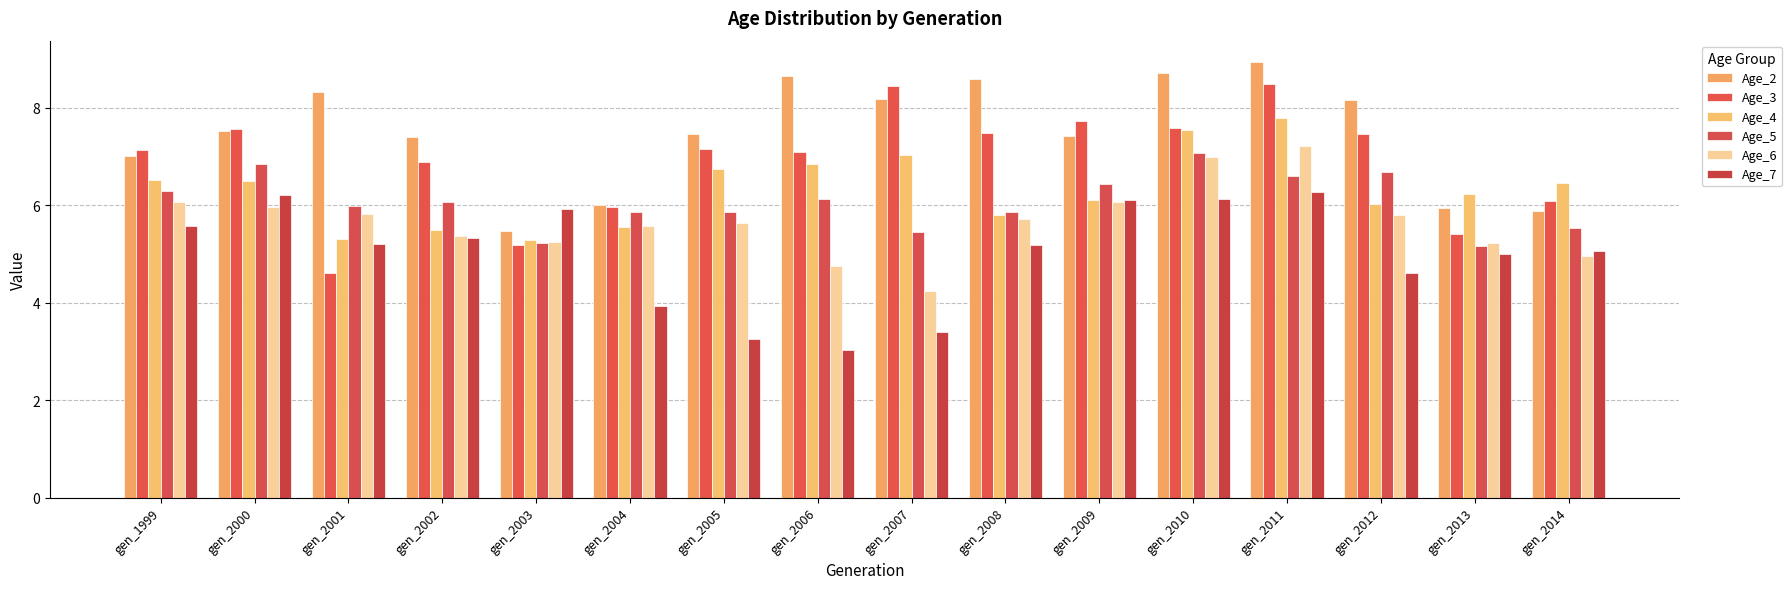

What is the sum of all Age_2 values?

119.7